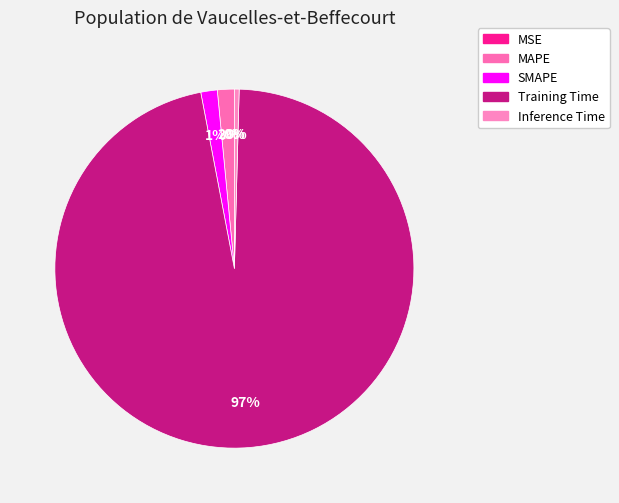

What is the change in value from MSE to Training Time?

+3.7